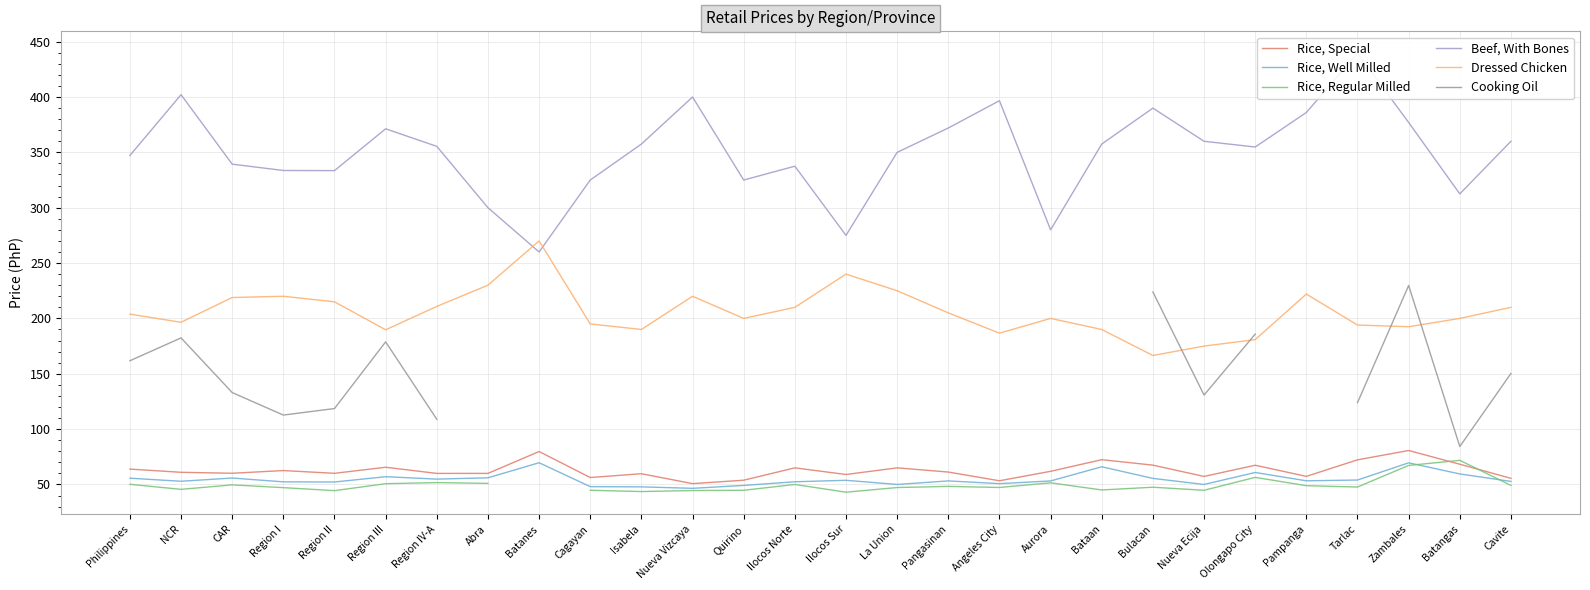

What is the difference between the second highest and minimum values in the Rice, Regular Milled series?

24.2